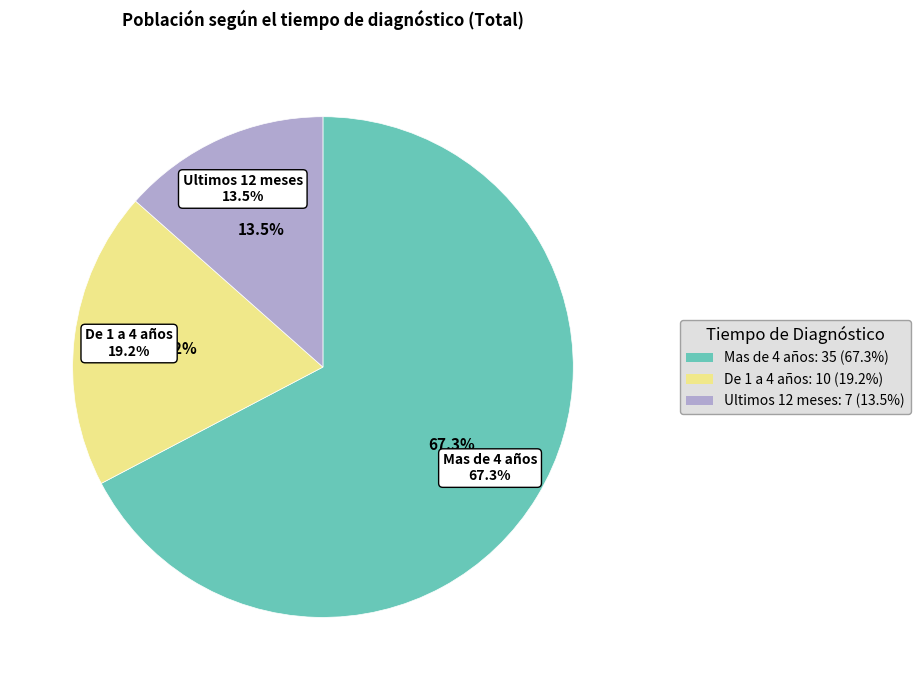

Combined, what portion of the pie is De 1 a 4 años and Mas de 4 años?

86.5%